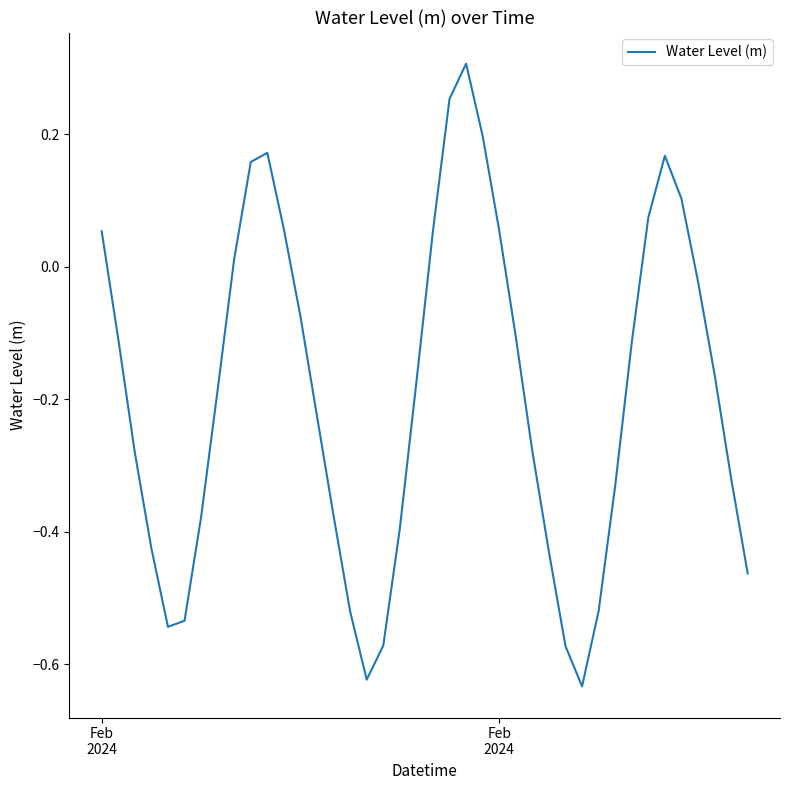

How many values exceed 0?

13